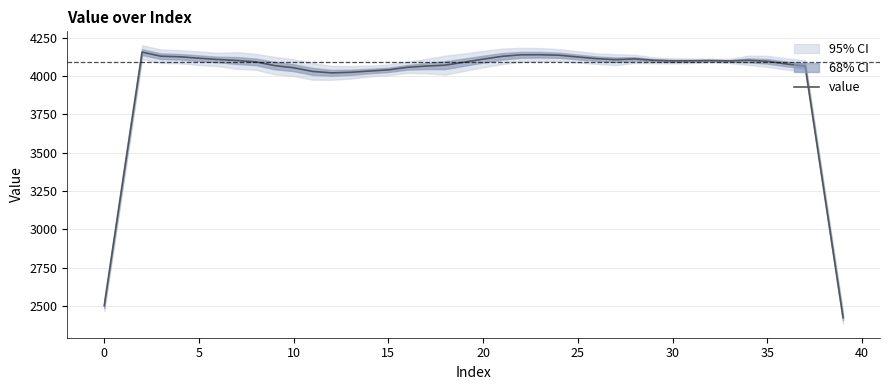

At which category does the chart reach its minimum across all series?

39